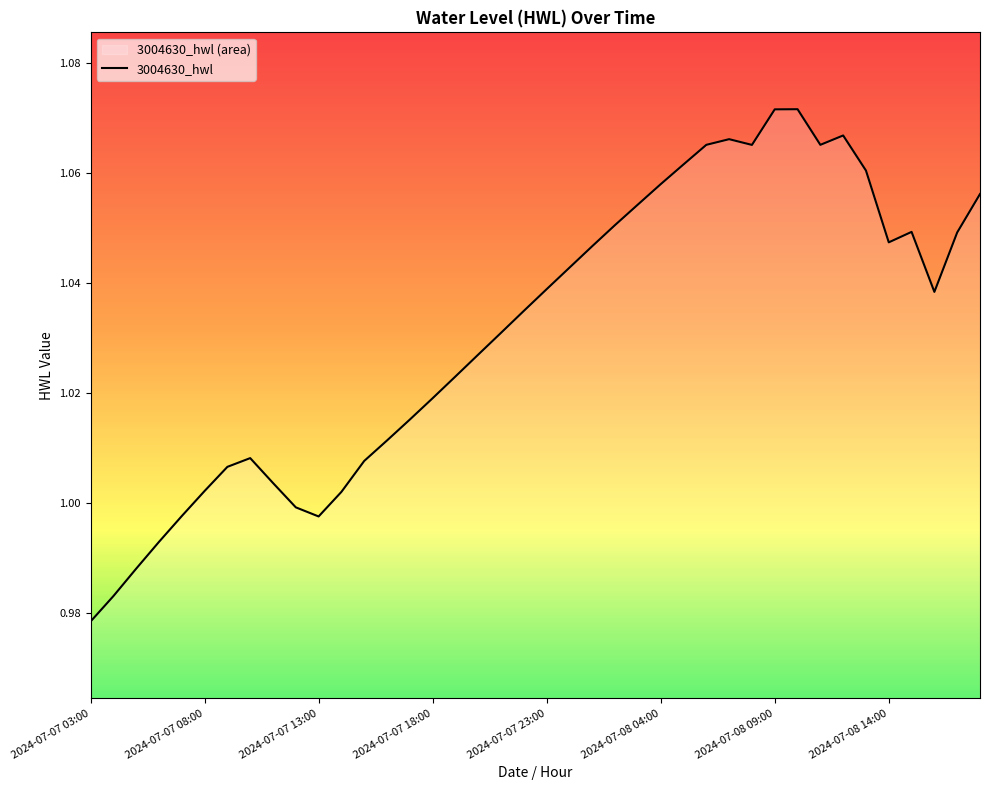

At which label does the data first exceed 1?

2024-07-07 08:00